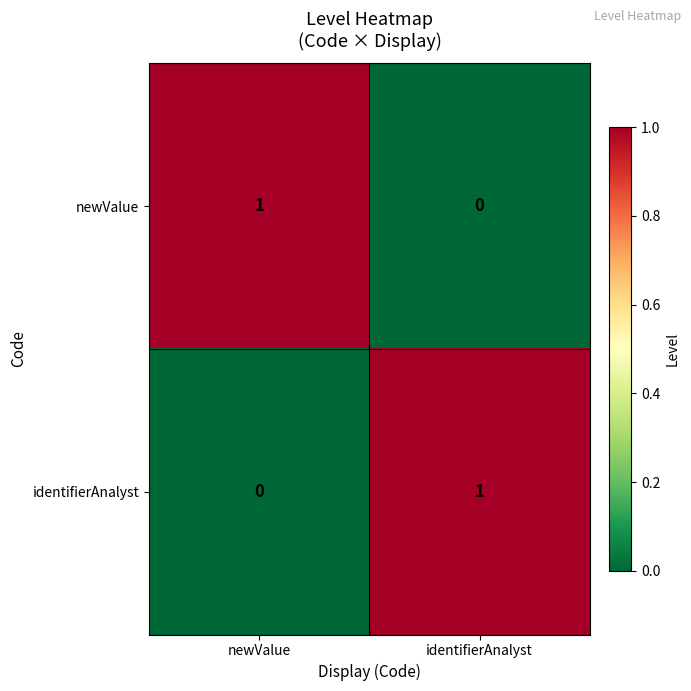

At which label is newValue closest to 0?

identifierAnalyst